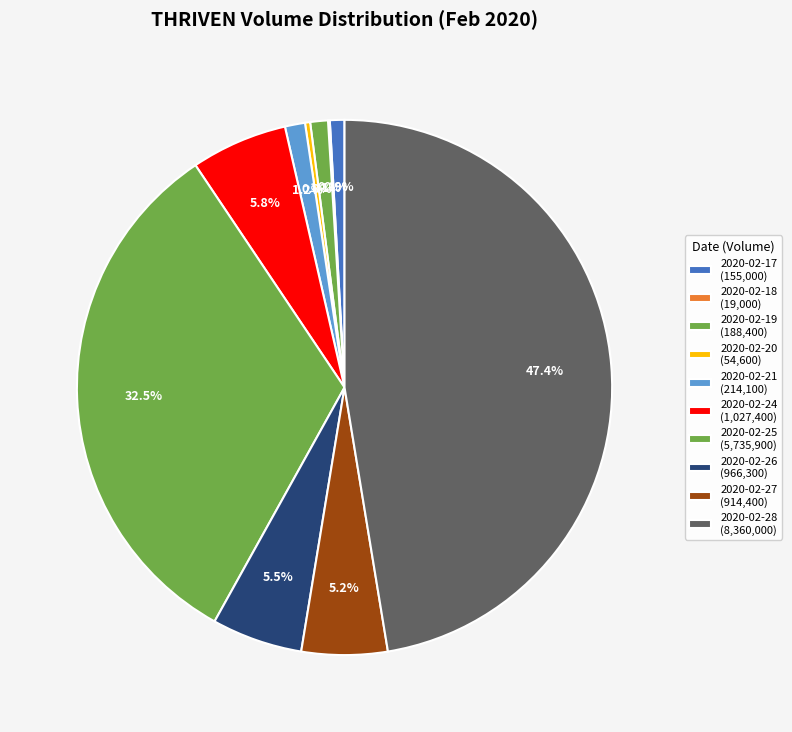

What percentage is the 2020-02-24 slice, to the nearest percent?

6%